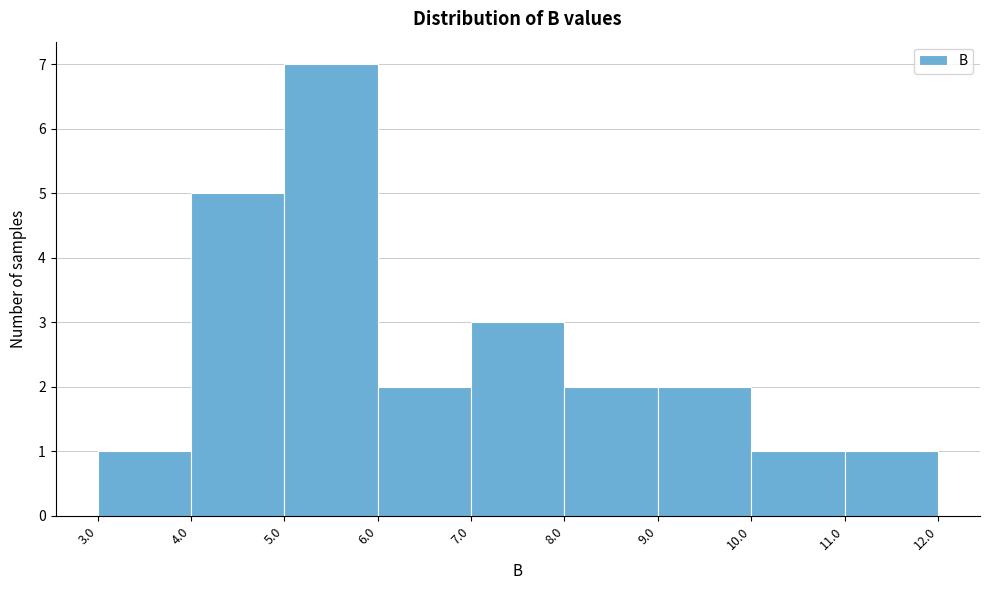

Reading left to right, transcribe this chart: for each bar, give the range it covers on the x-axis and its height. The values are not printed on the chart, so give them approximately, as read against the axis.

3.0 to 4.0: 1
4.0 to 5.0: 5
5.0 to 6.0: 7
6.0 to 7.0: 2
7.0 to 8.0: 3
8.0 to 9.0: 2
9.0 to 10.0: 2
10.0 to 11.0: 1
11.0 to 12.0: 1